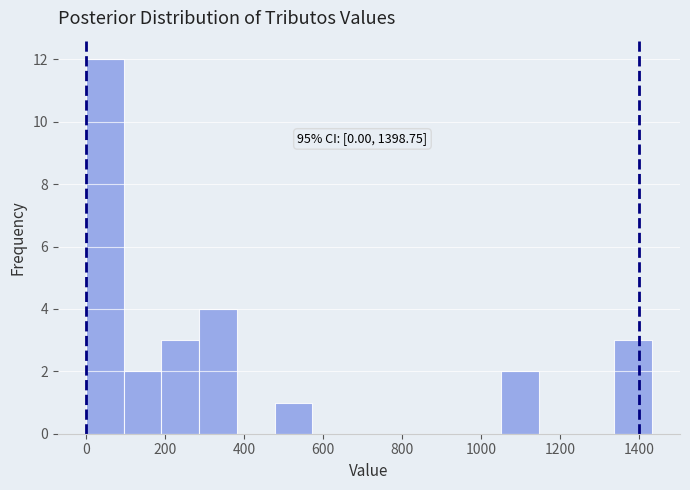

Over which range of the x-axis is the bar tallest?

0 to 100